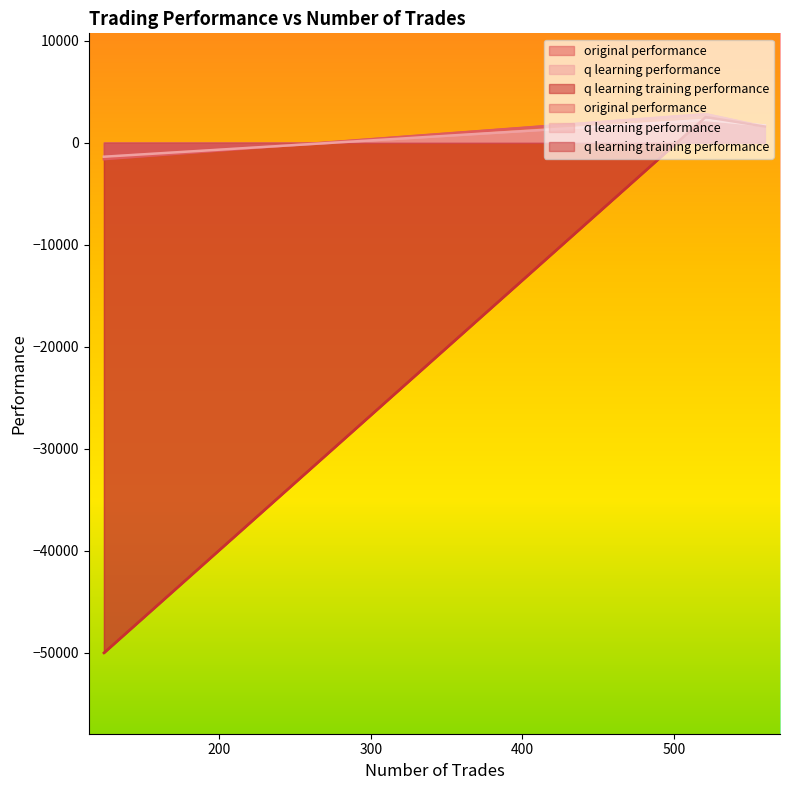

At which category is the sum across all series the highest?

521